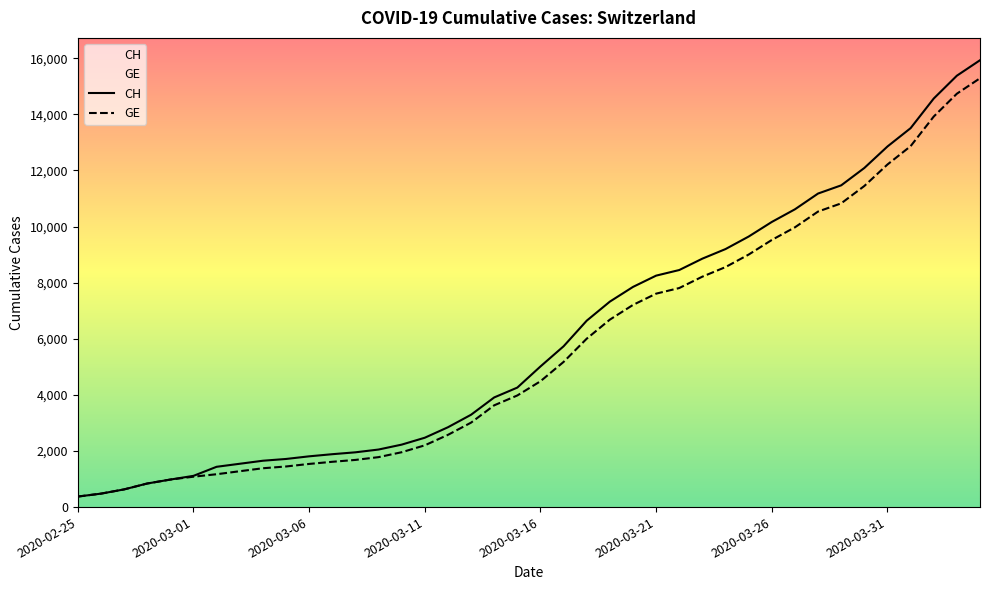

True or false: CH and GE cross at least once.

False